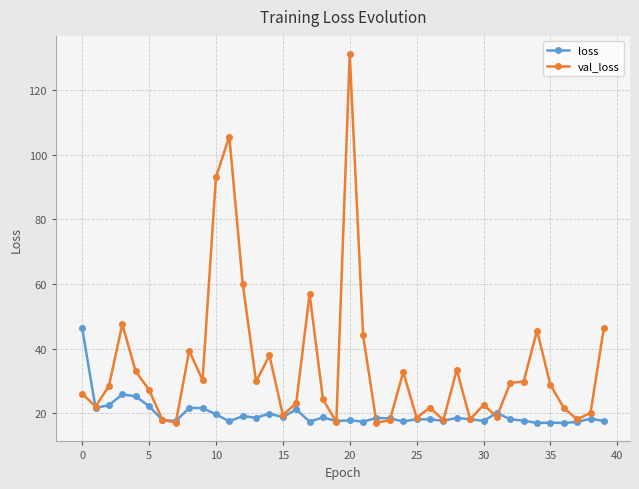

Which series has the largest total across all categories?

val_loss